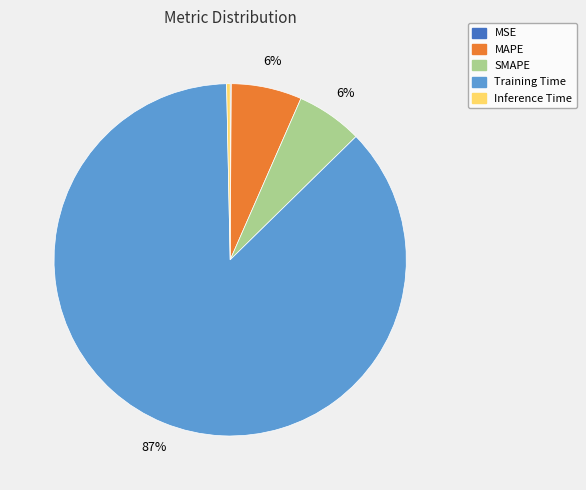

To the nearest percent, what is the average slice percentage?

20%